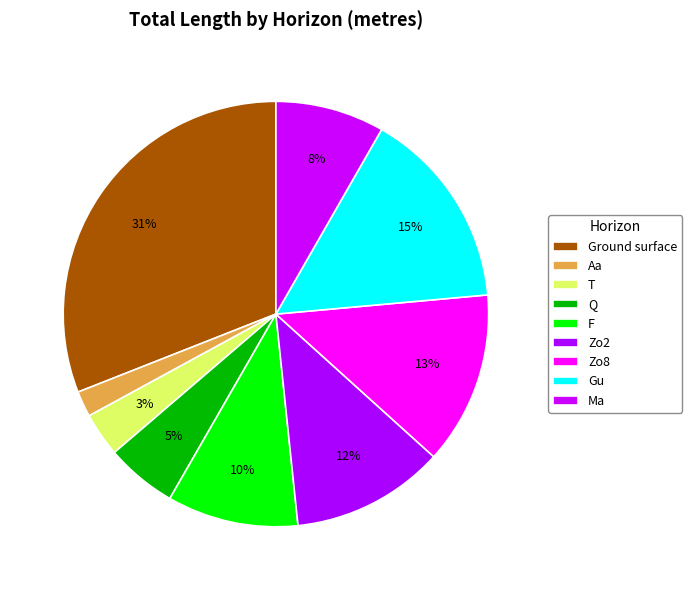

To the nearest percent, what portion does Zo8 represent?

13%